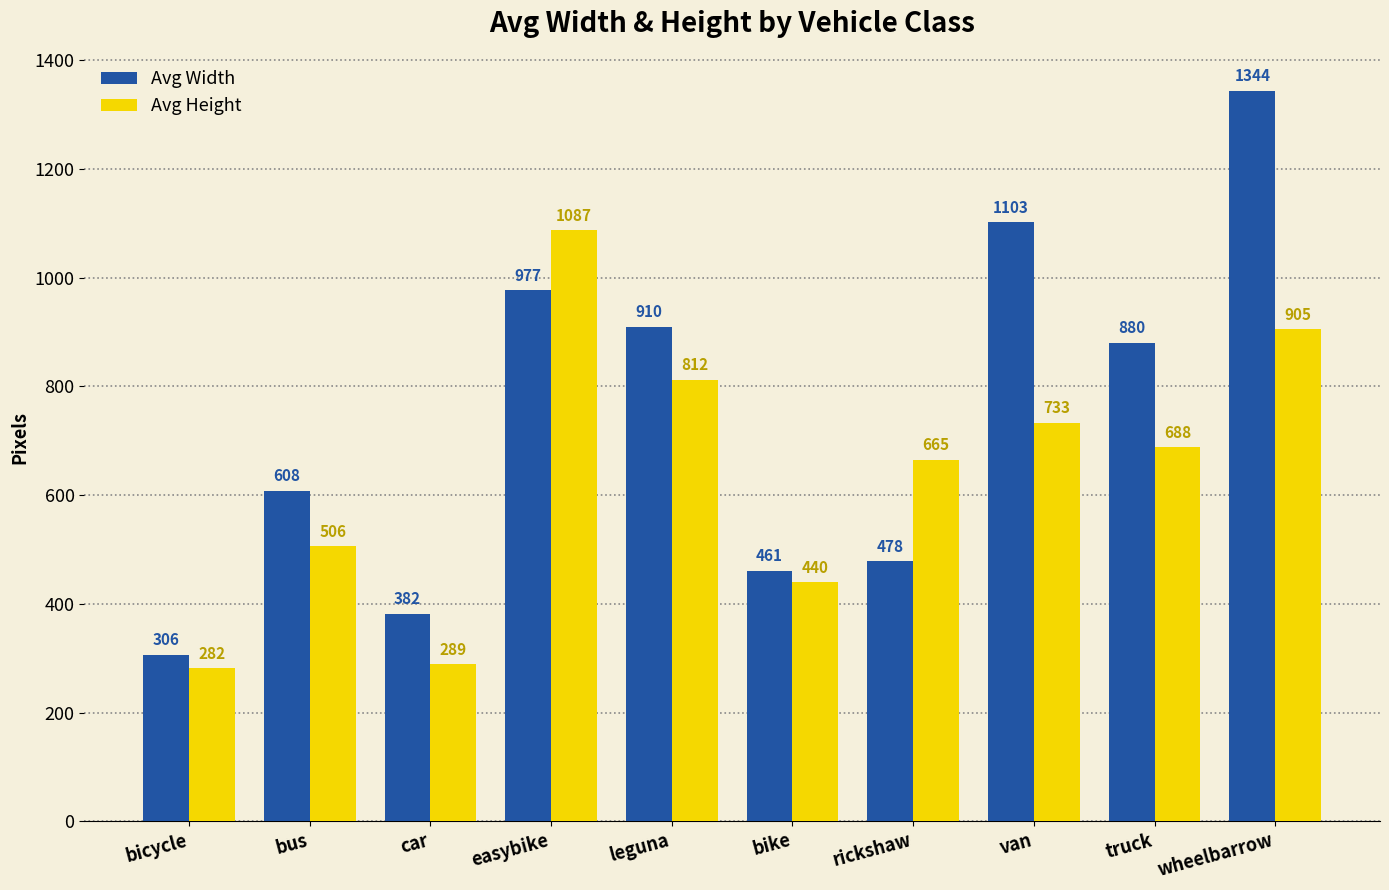

What is the total value across all series at bus?

1114.2